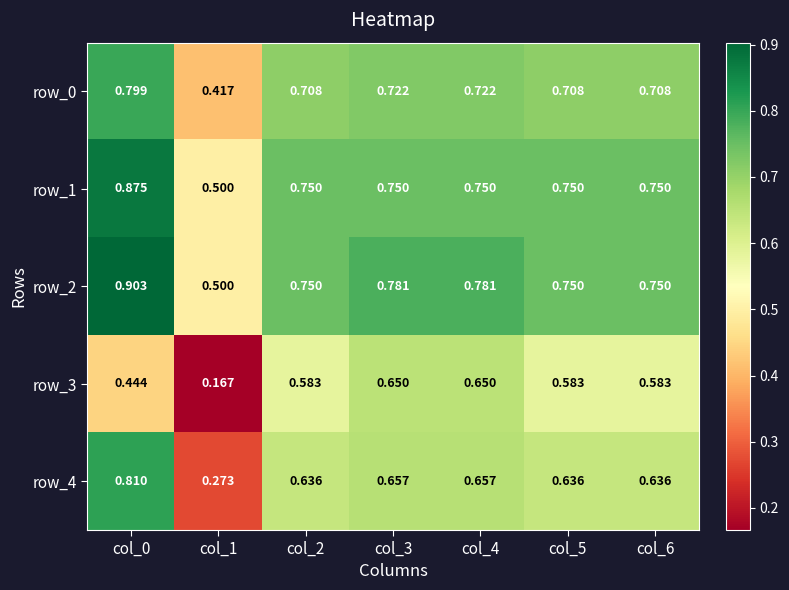

Is the value of row_0 at col_2 greater than the value of row_4 at col_2?

Yes